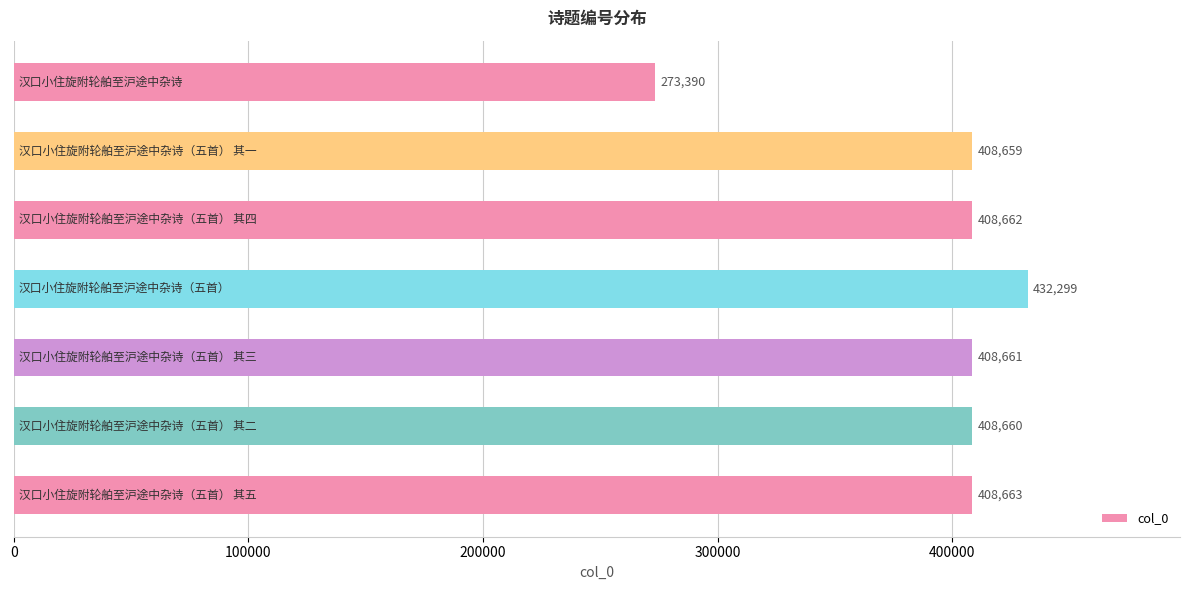

What is the difference between the second highest and minimum values?

135273